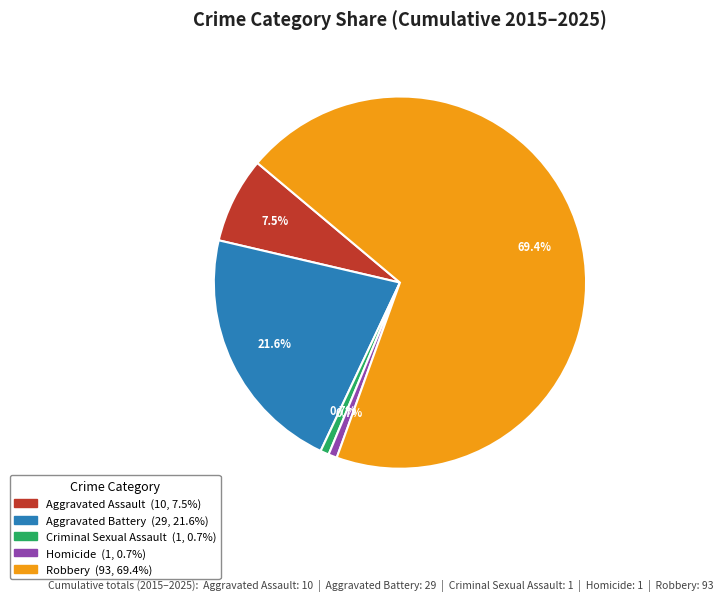

Which has a higher value, Robbery or Aggravated Assault?

Robbery